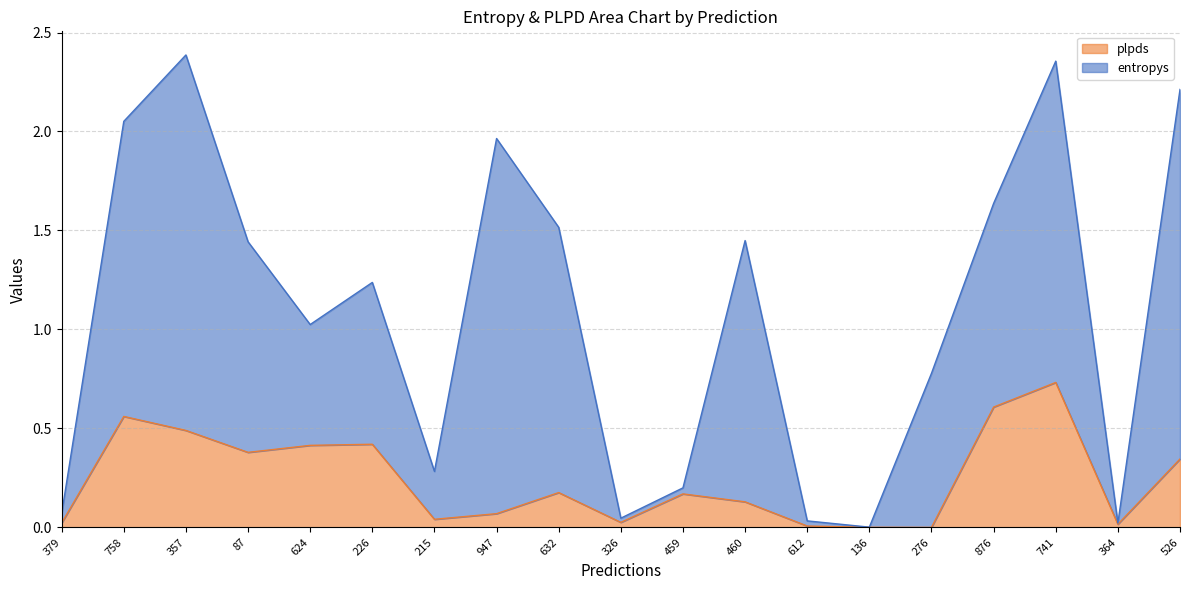

Does the chart display data point markers on the line(s)?

No